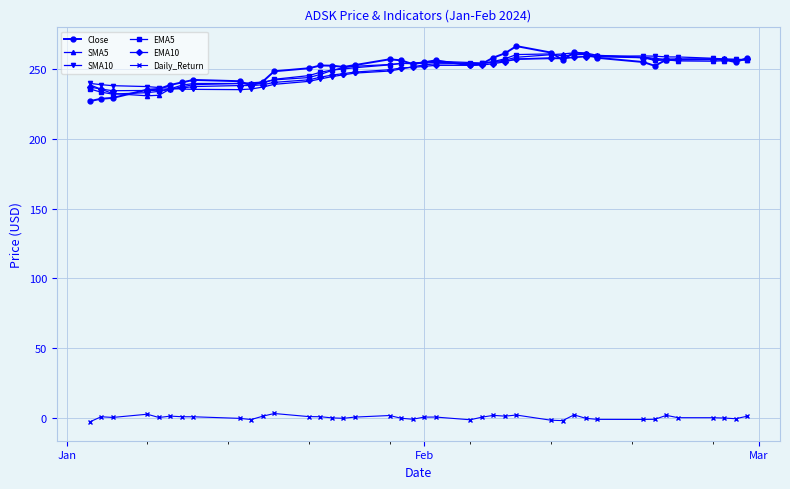

What are all the series names shown in the legend?

Close, SMA5, SMA10, EMA5, EMA10, Daily_Return